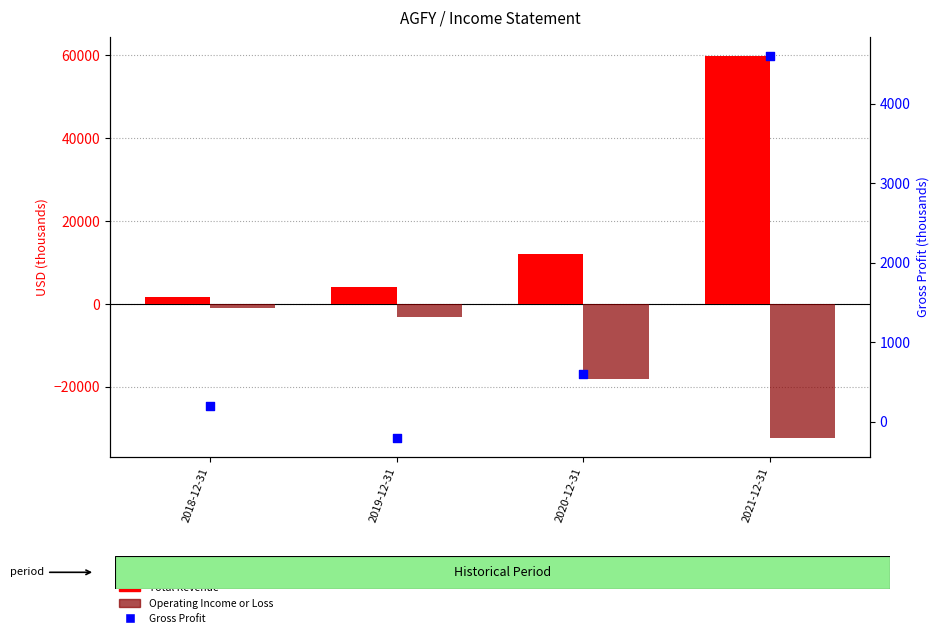

What is the total value across all series at 2020-12-31?

-5500